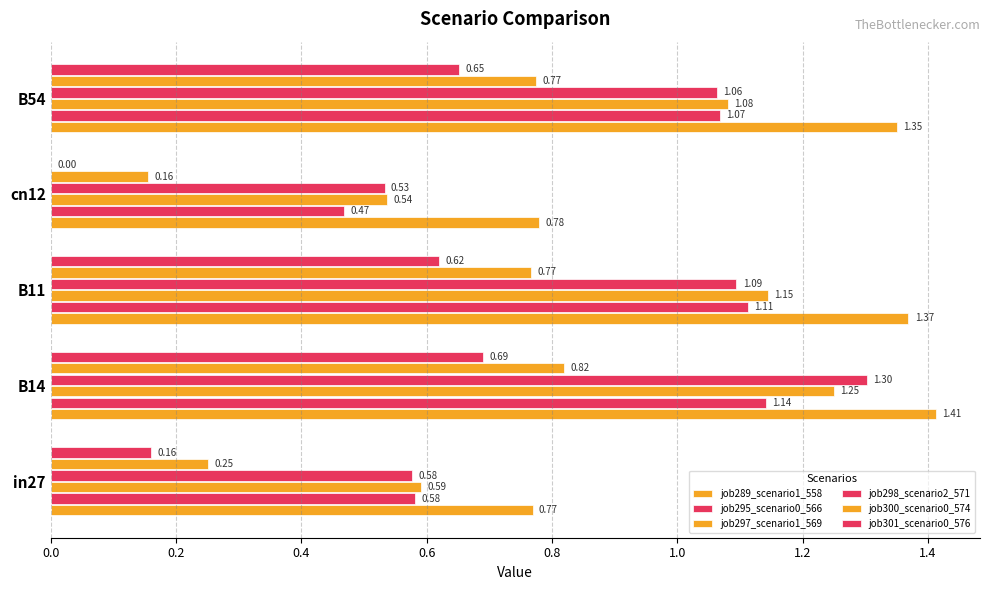

What is the sum of all job300_scenario0_574 values?

2.8